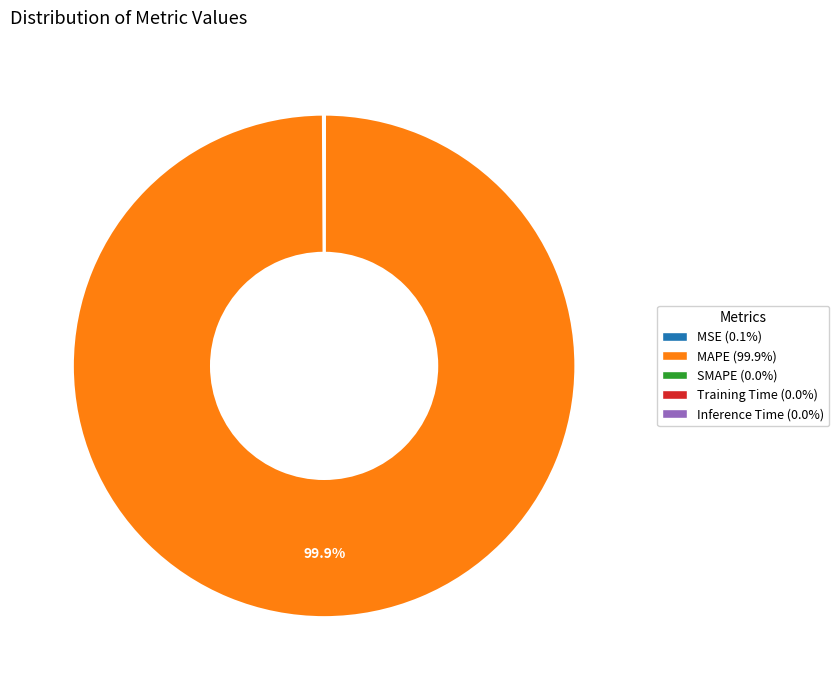

Does MAPE account for over 50% of the chart?

Yes